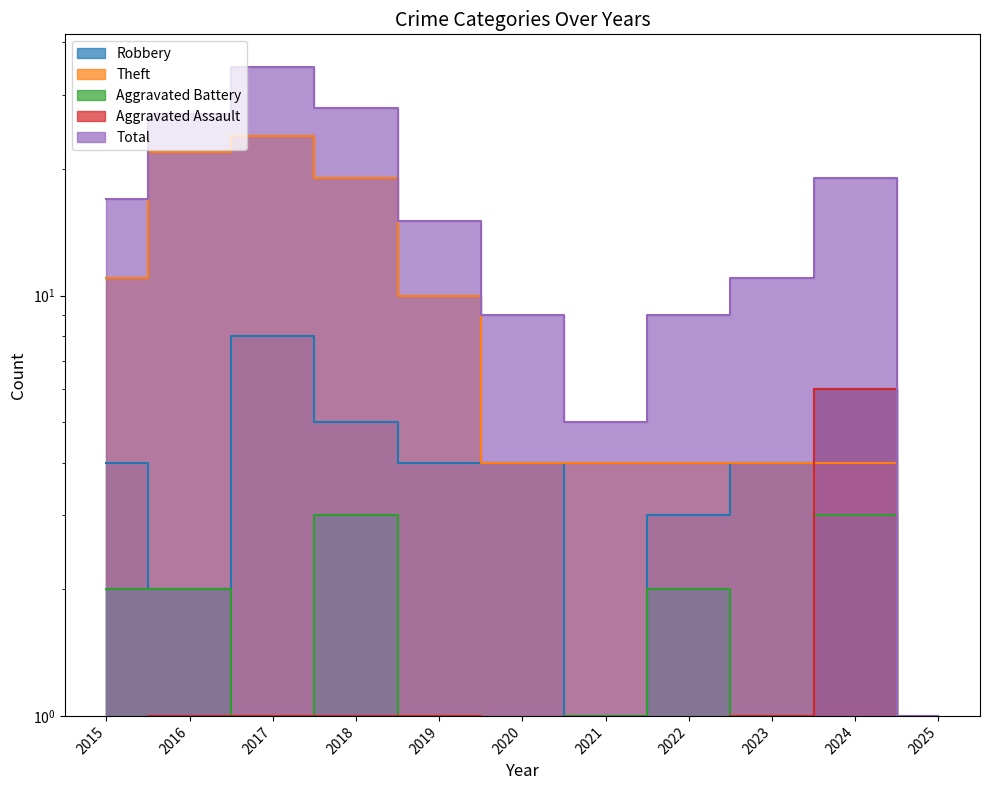

What is the approximate value of Theft at 2018?

19